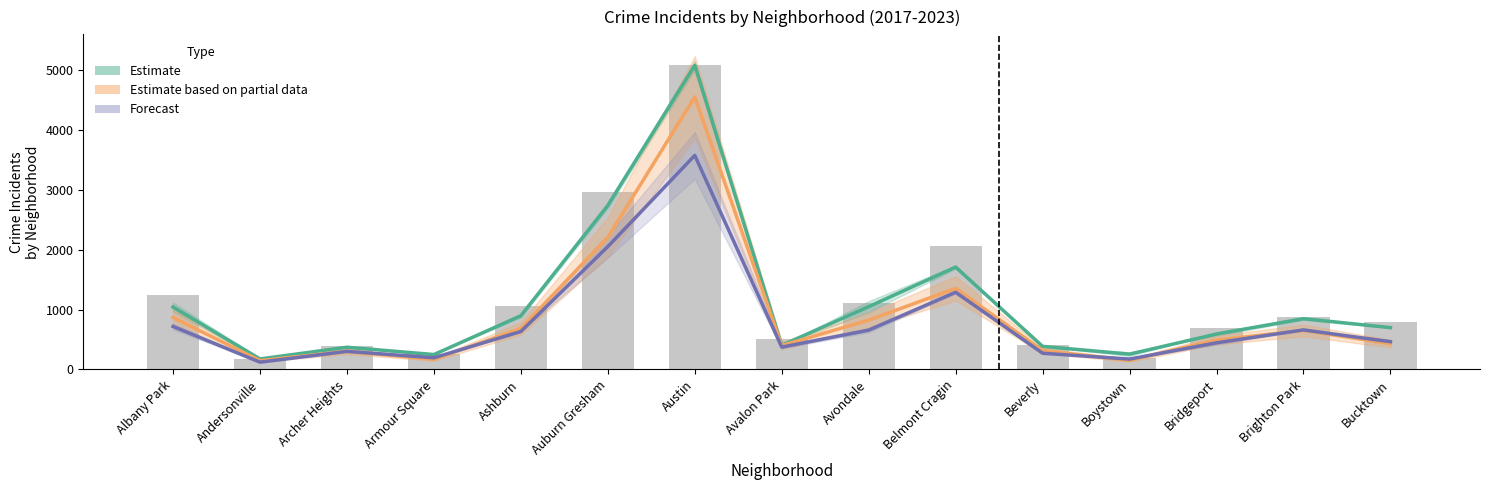

At how many categories does at least one series exceed 1267?

3